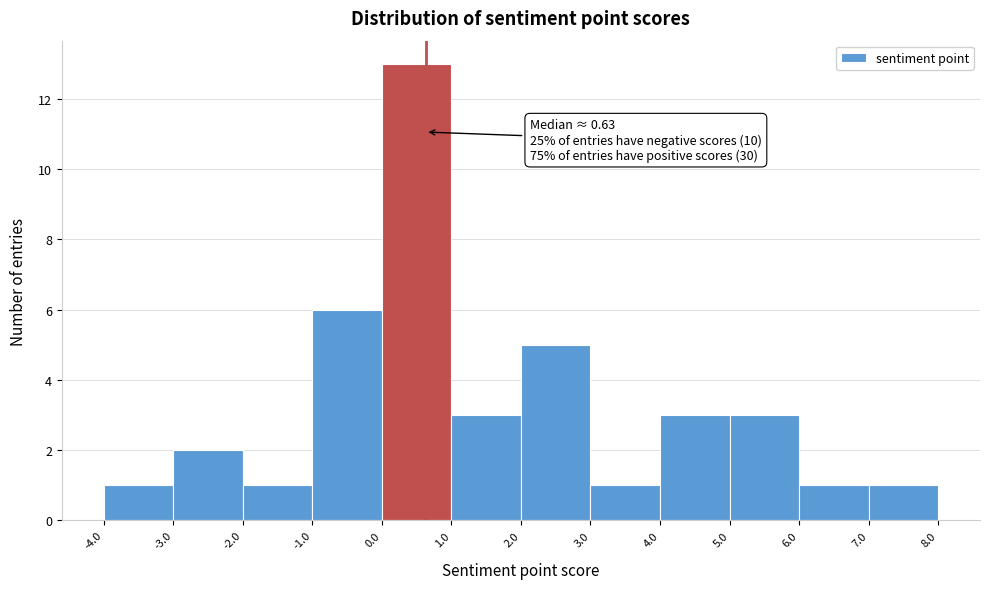

Over which range of the x-axis is the bar tallest?

0.0 to 1.0